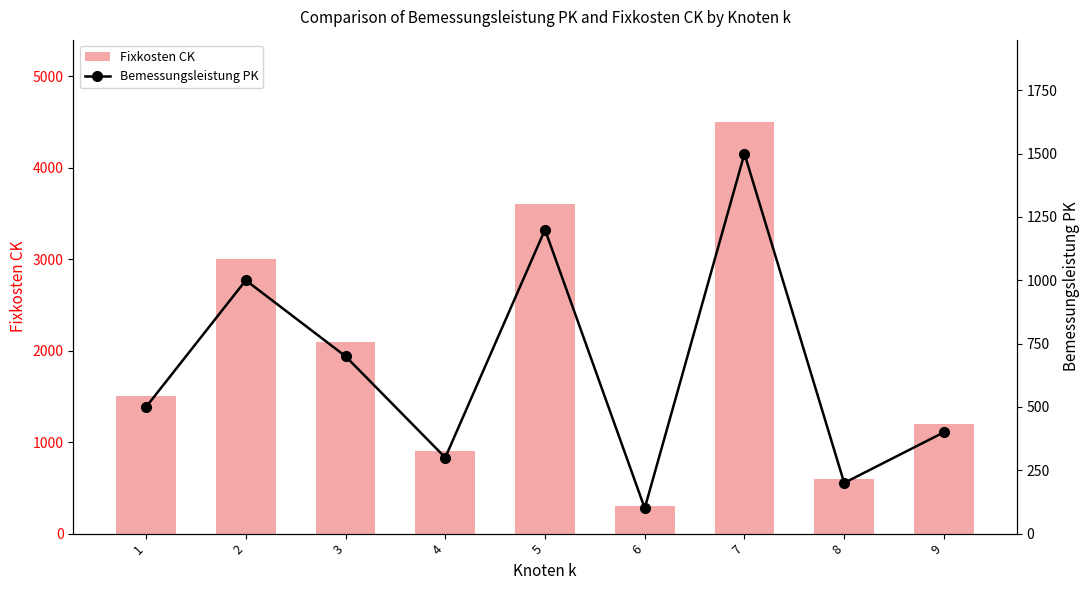

What are all the series names shown in the legend?

Fixkosten CK, Bemessungsleistung PK